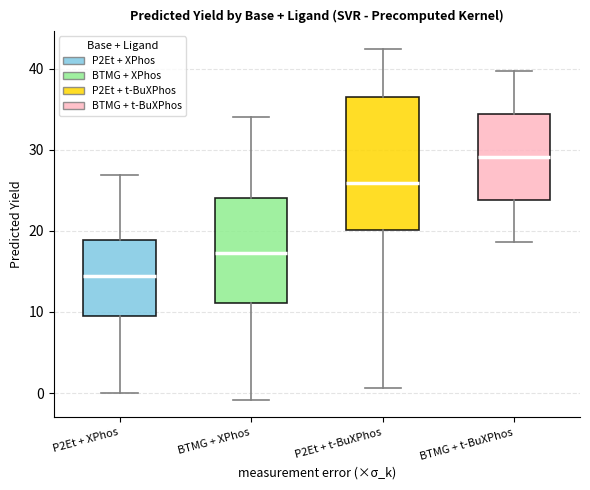

Comparing the boxes themselves (not the whiskers), which one is the tallest?

P2Et + t-BuXPhos